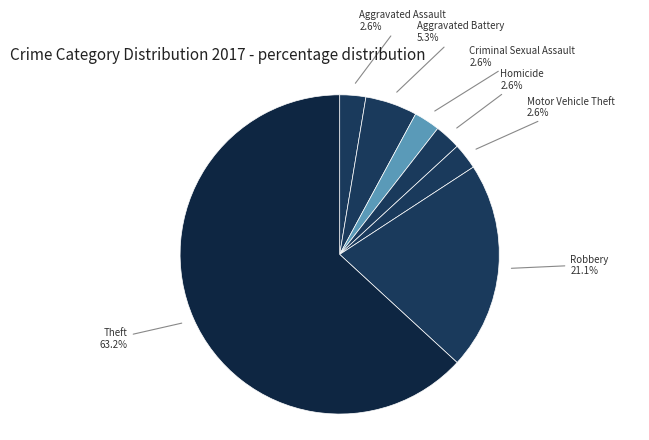

Which slice is the largest?

Theft